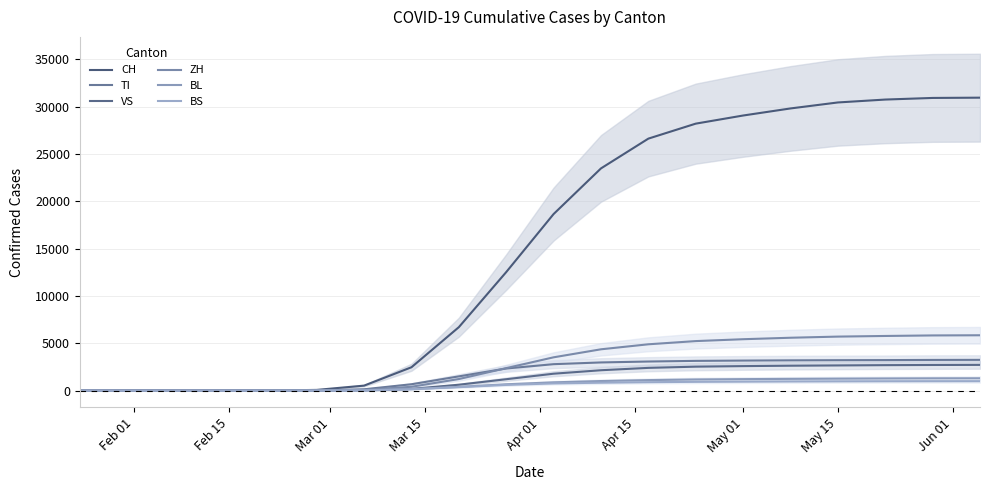

Which series has the widest spread of values?

CH